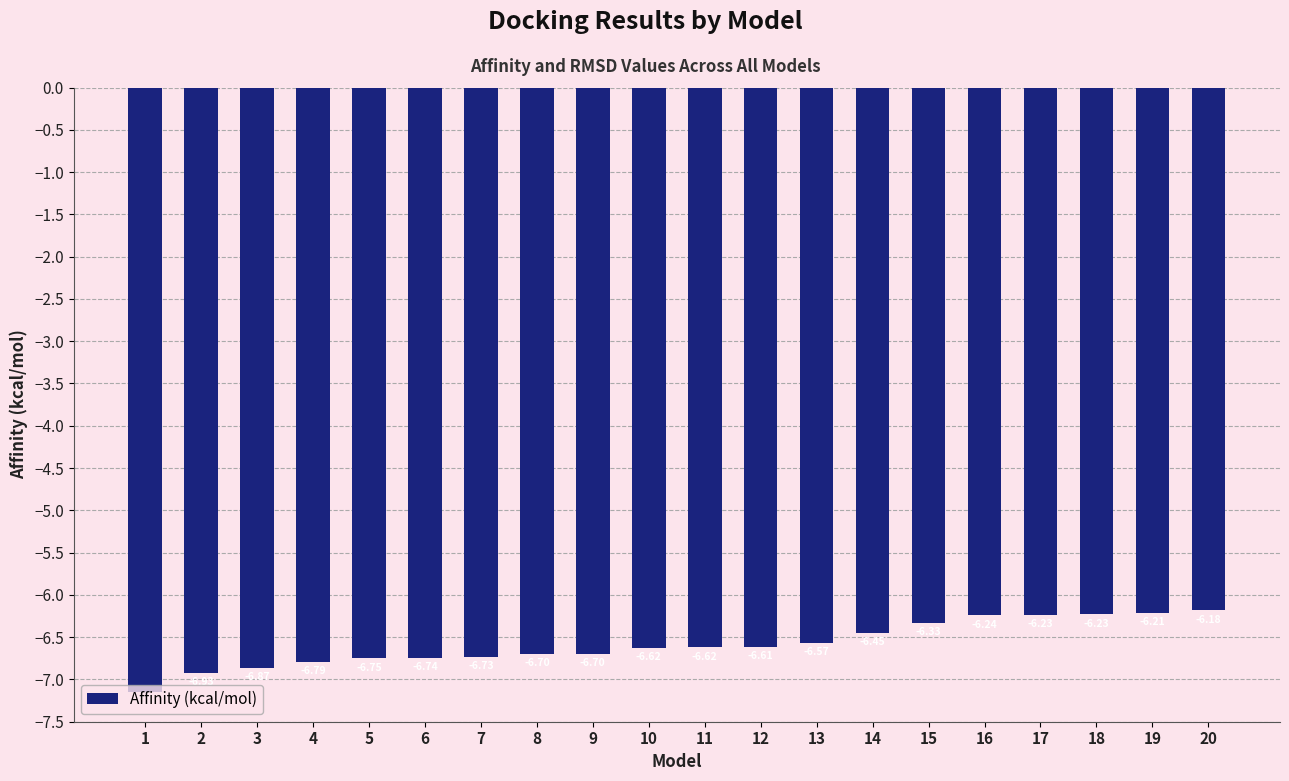

Are the bars grouped side by side (vs. stacked)?

No